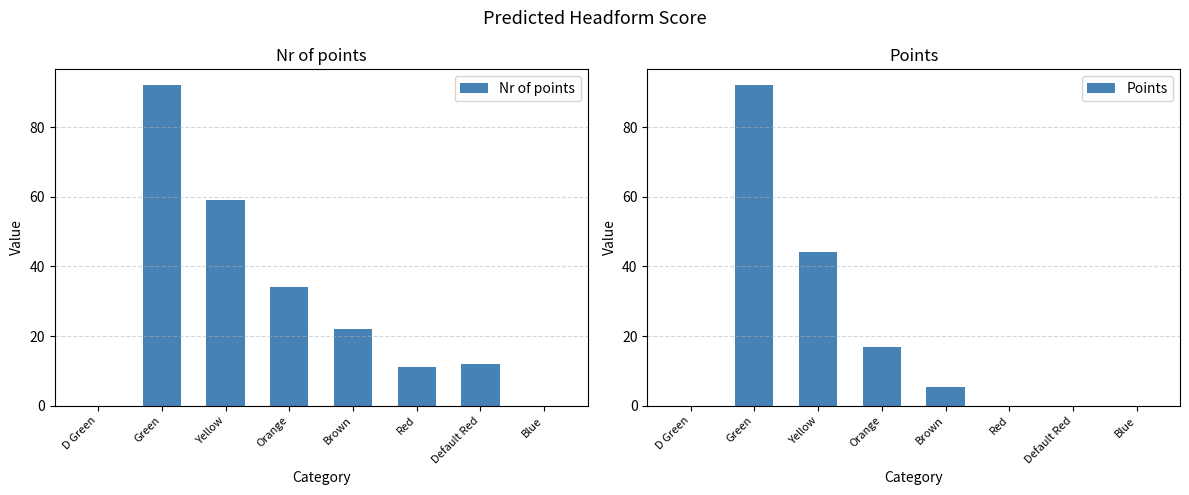

Reading left to right, list all the values displayed in this chart.

Nr of points: 0.0	92.0	59.0	34.0	22.0	11.0	12.0	0.0
Points: 0.0	92.0	44.2	17.0	5.5	0.0	0.0	0.0